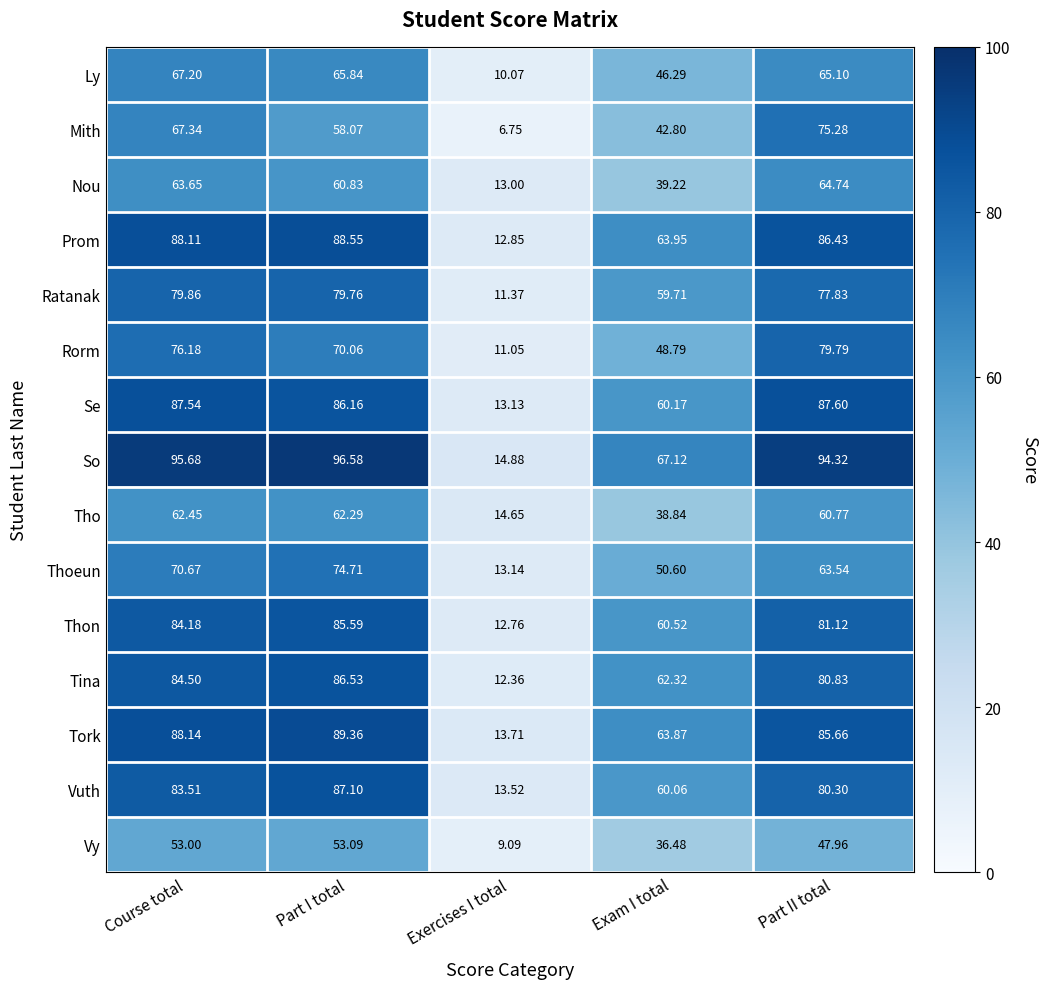

At which label is Se closest to 50?

Exam I total